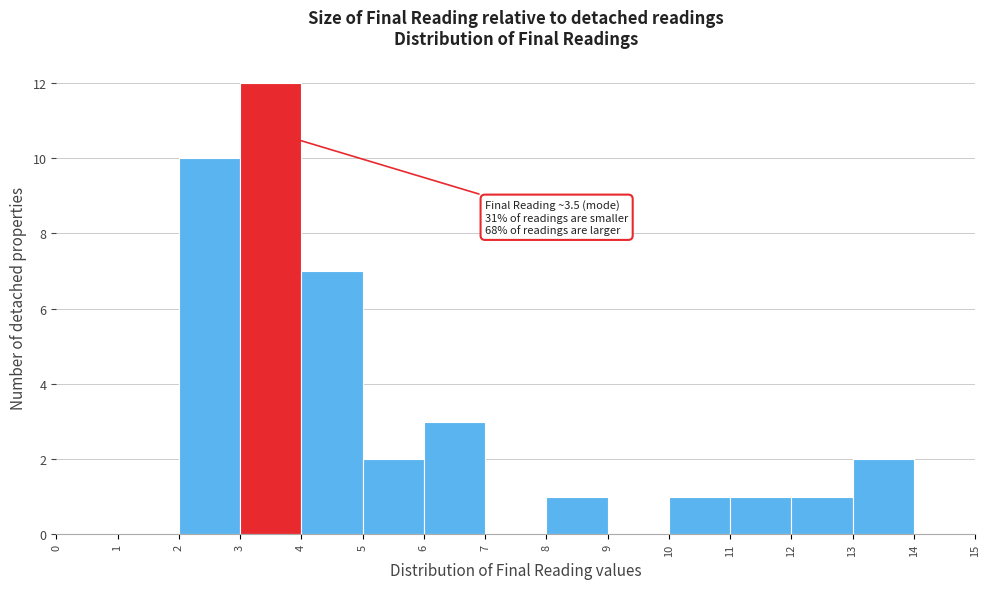

Over which range of the x-axis is the bar tallest?

3 to 4